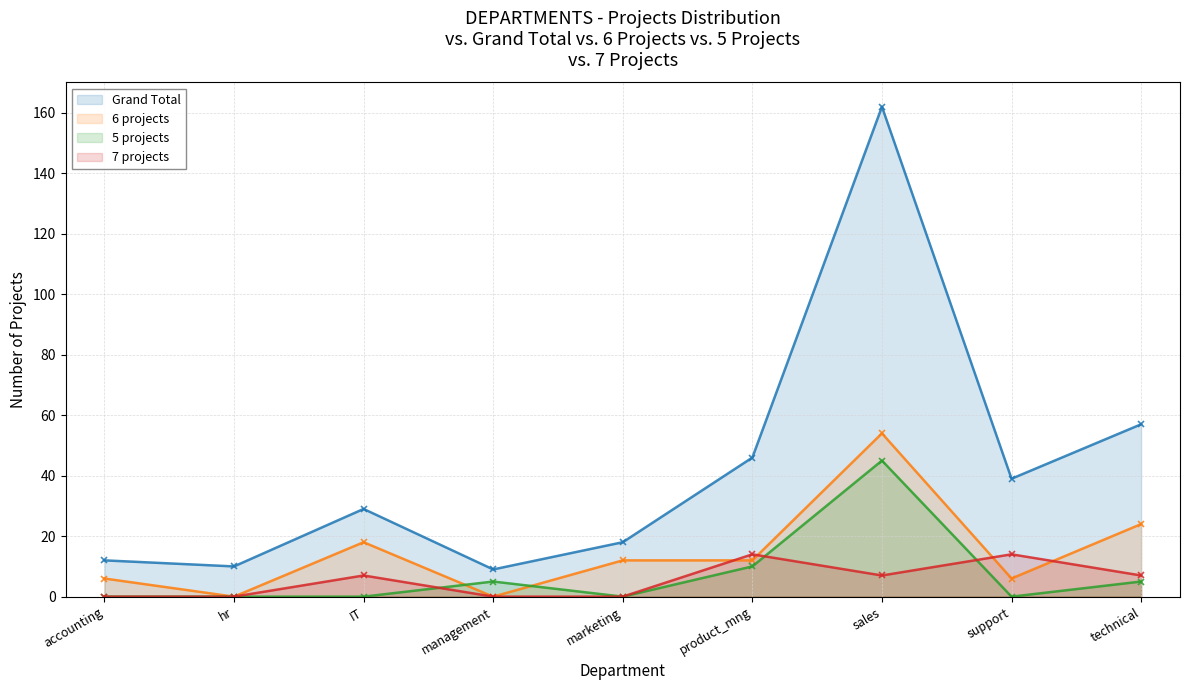

Is the value of 6 projects at product_mng greater than the value of 7 projects at technical?

Yes